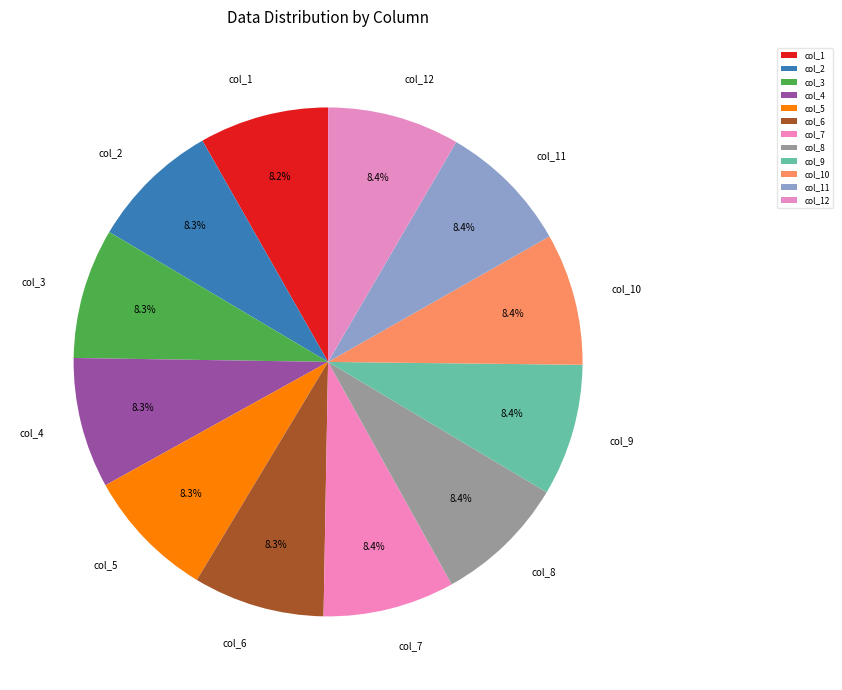

What percentage is NOT represented by col_2?

91.7%